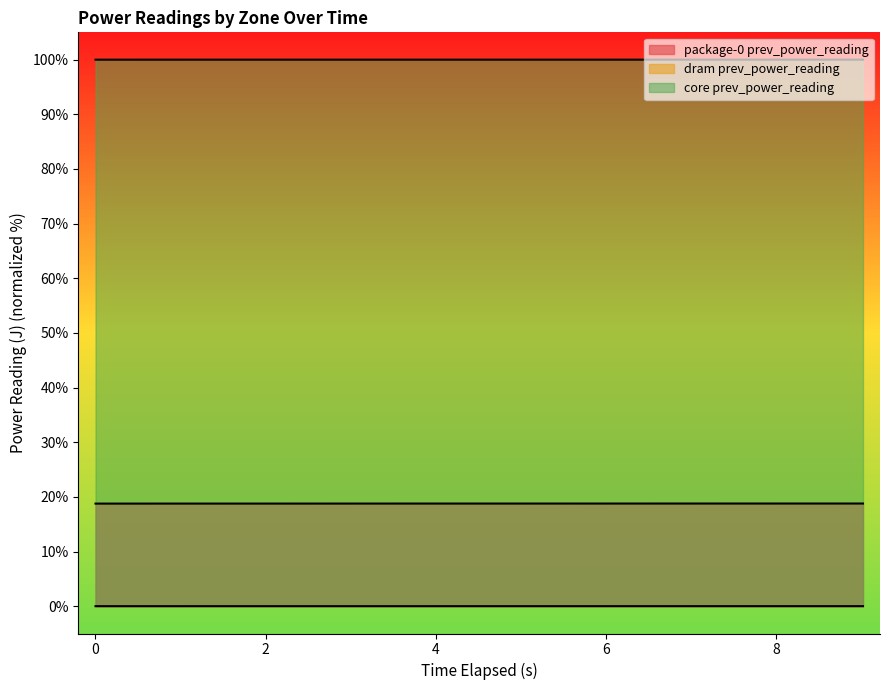

List the series in order of their overall mean, lowest first.

dram prev_power_reading, package-0 prev_power_reading, core prev_power_reading